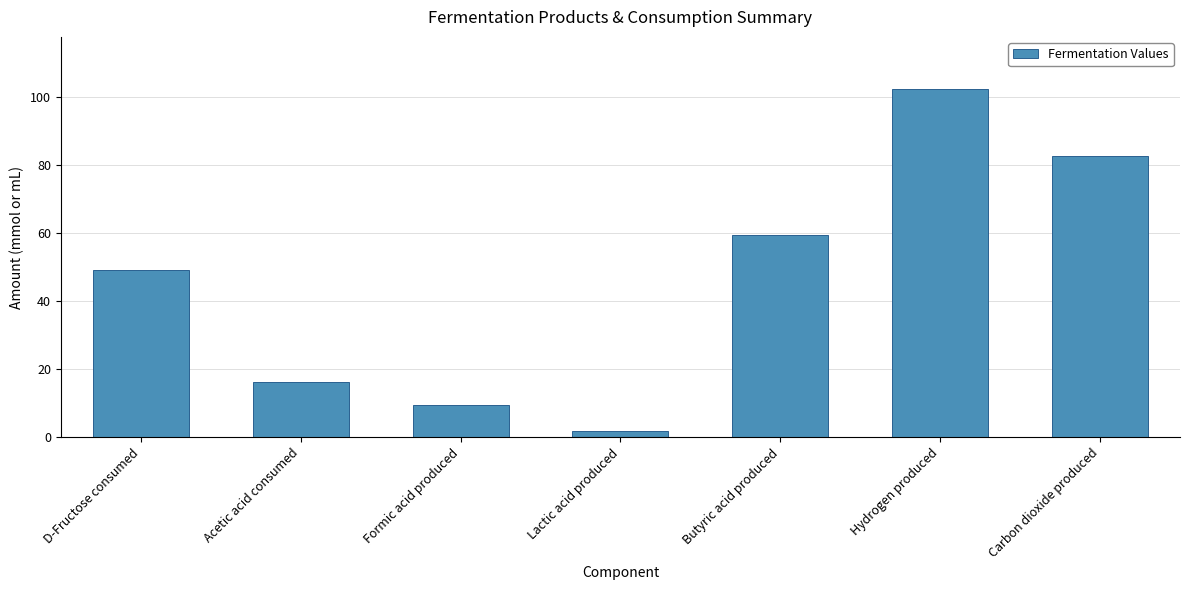

The value at Acetic acid consumed is 10.5. True or false?

False